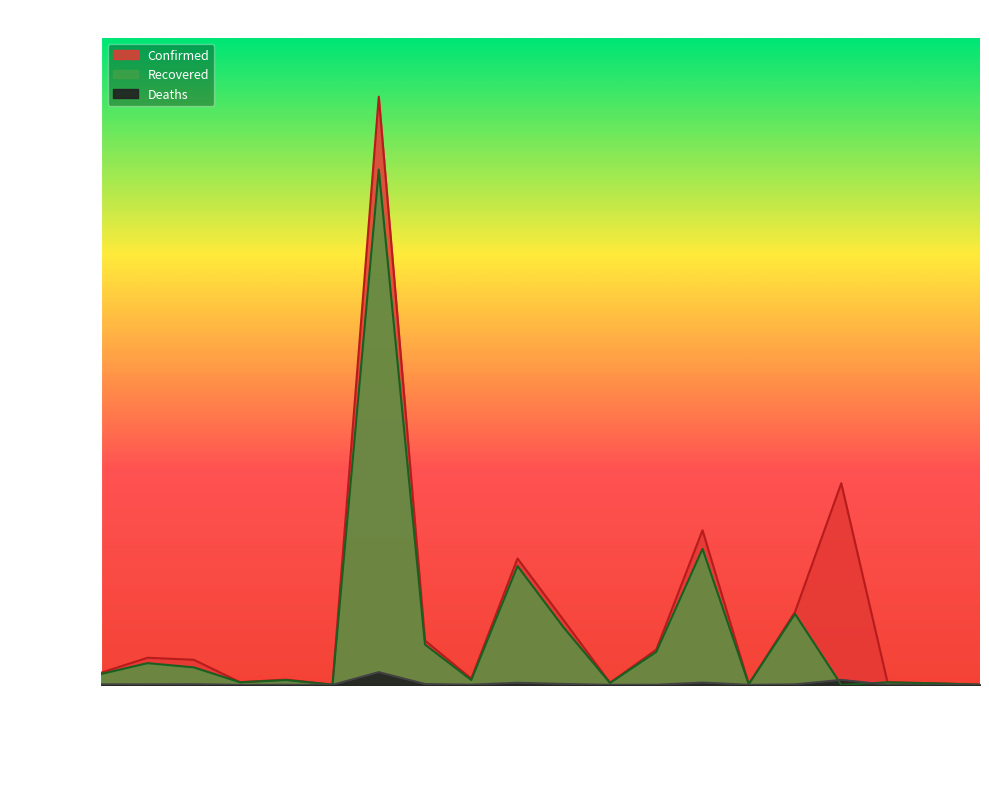

What is the spread (max minus min) of values at Barbados?

3776